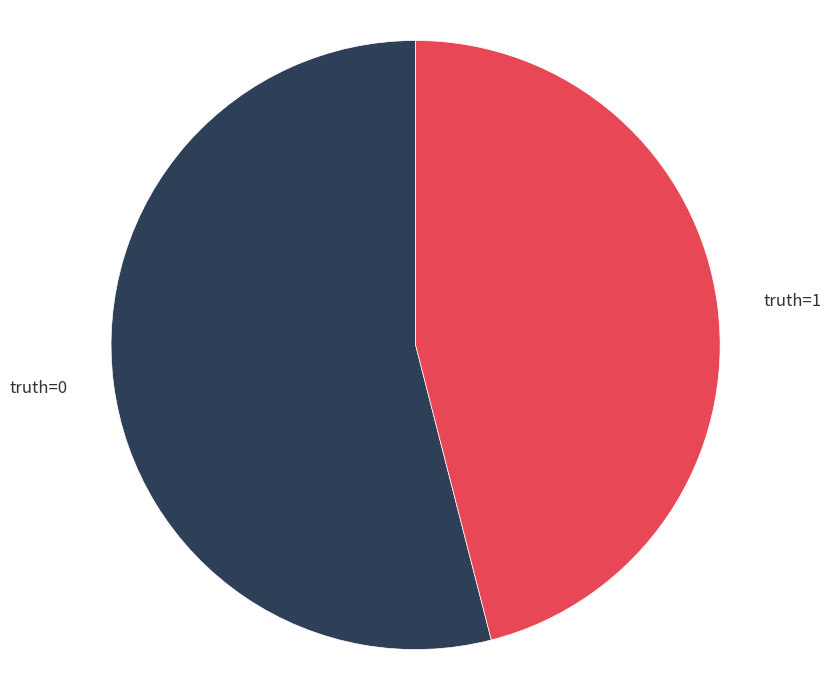

Which has a higher value, truth=0 or truth=1?

truth=0